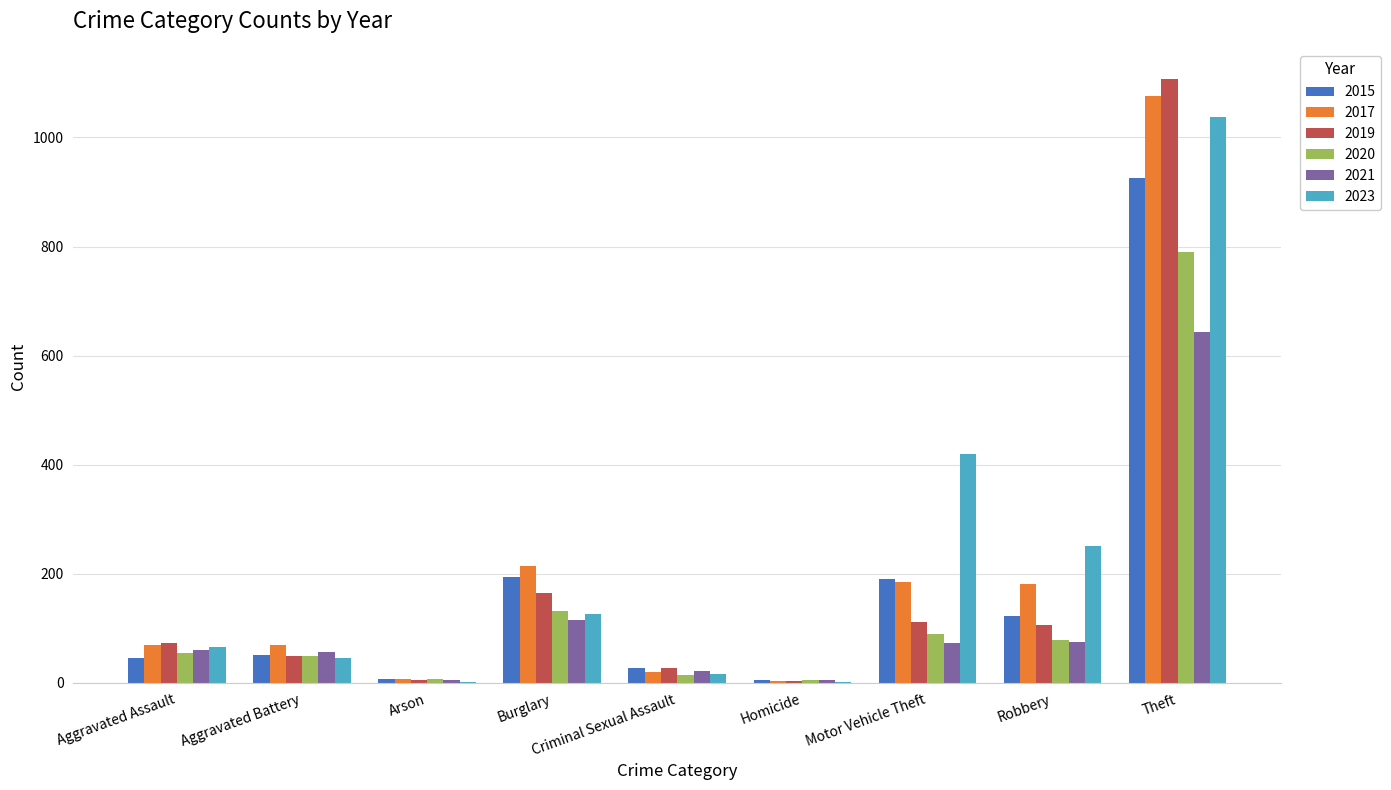

What is the greatest value displayed?

1107